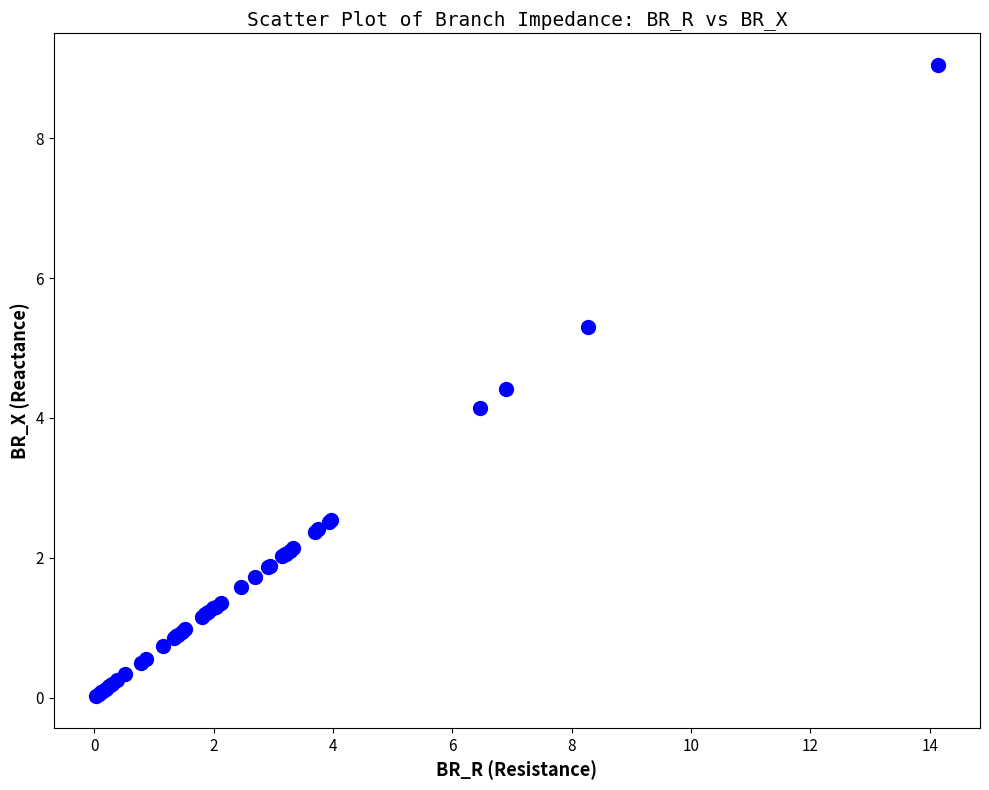

What Y value in the scatter plot is closest to 4?

4.1